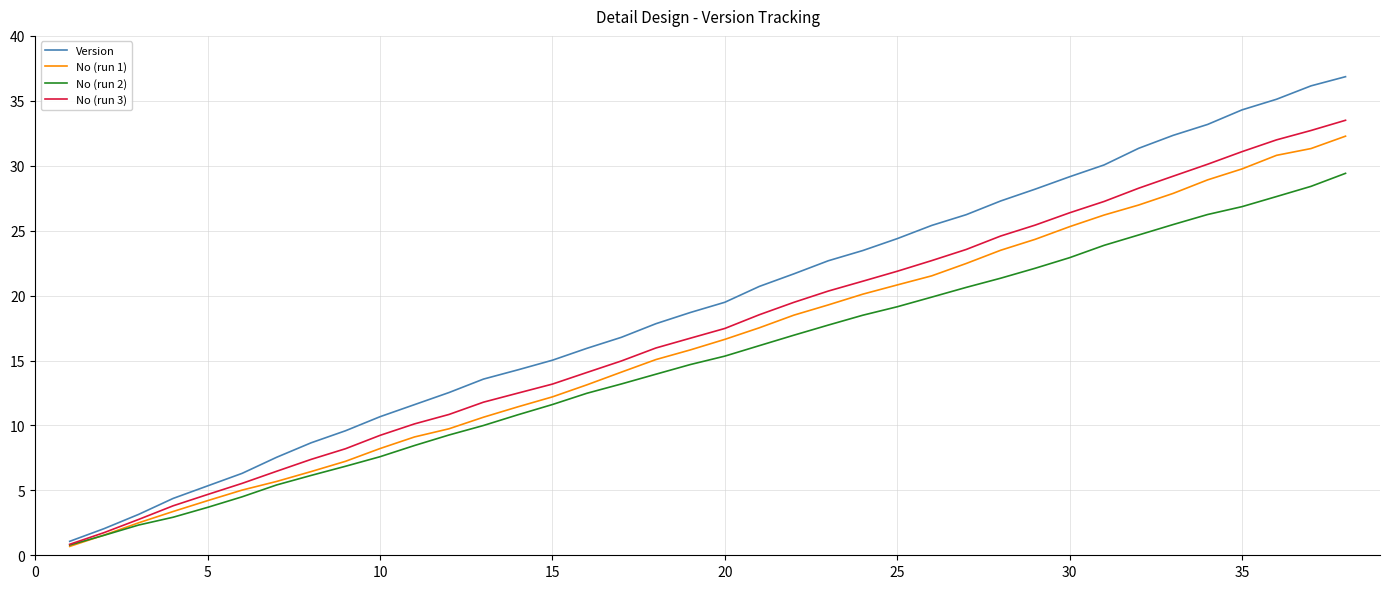

Which series has the widest spread of values?

Version